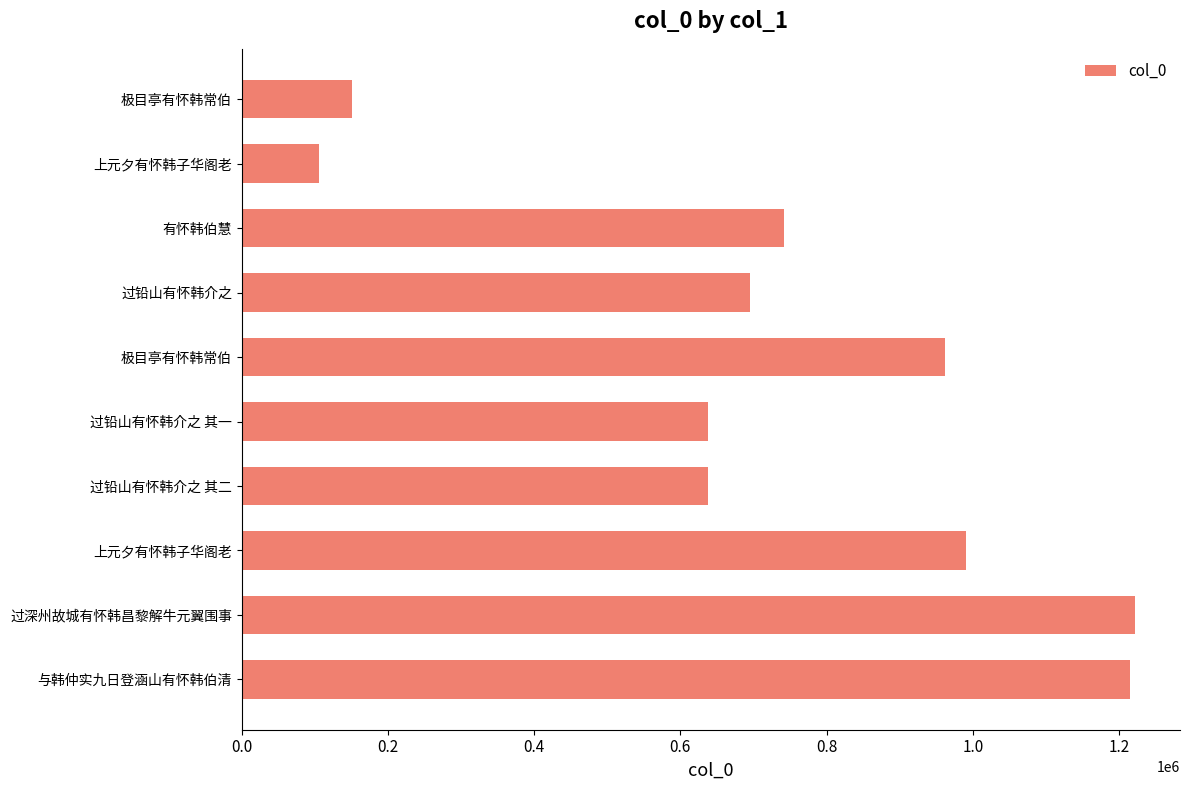

What is the difference between the second highest and second lowest values?

1063801